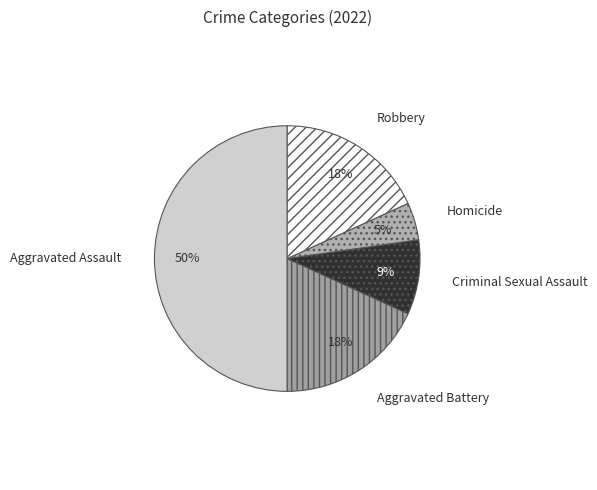

Count the number of slices in the pie.

5